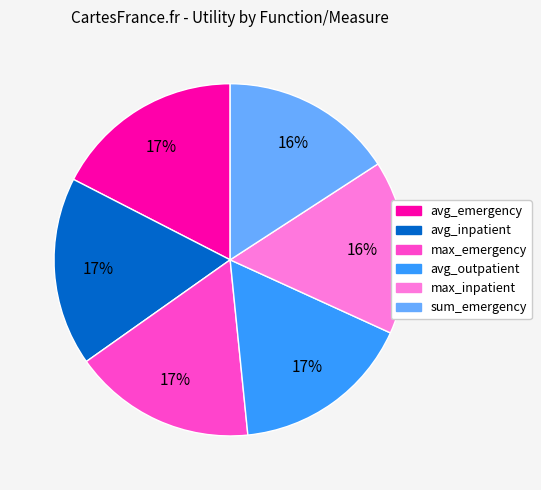

To the nearest percent, what portion does avg_inpatient represent?

17%